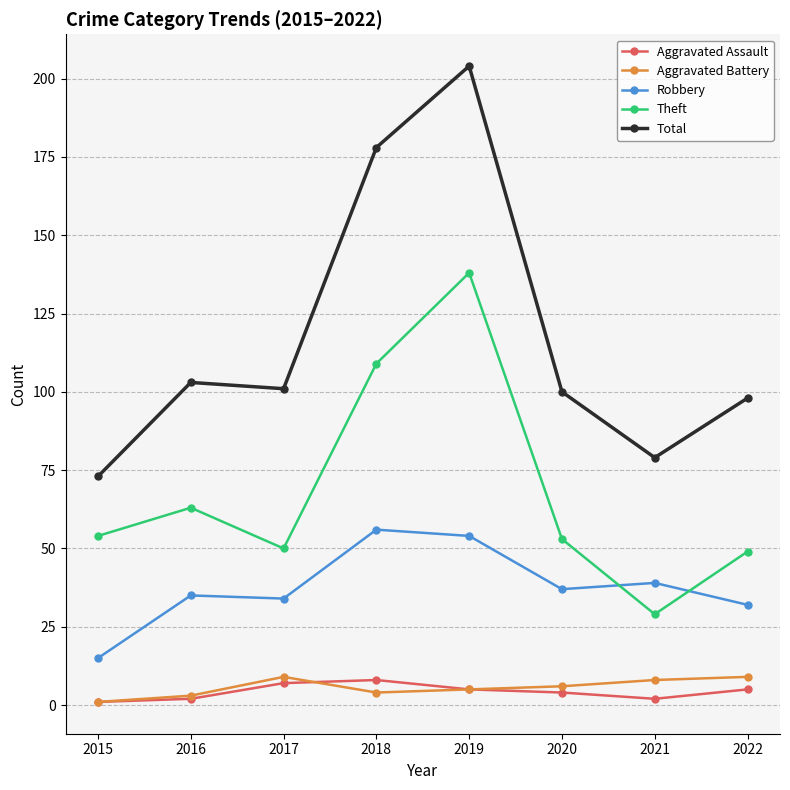

What is the difference between the highest and lowest values at 2017?

94